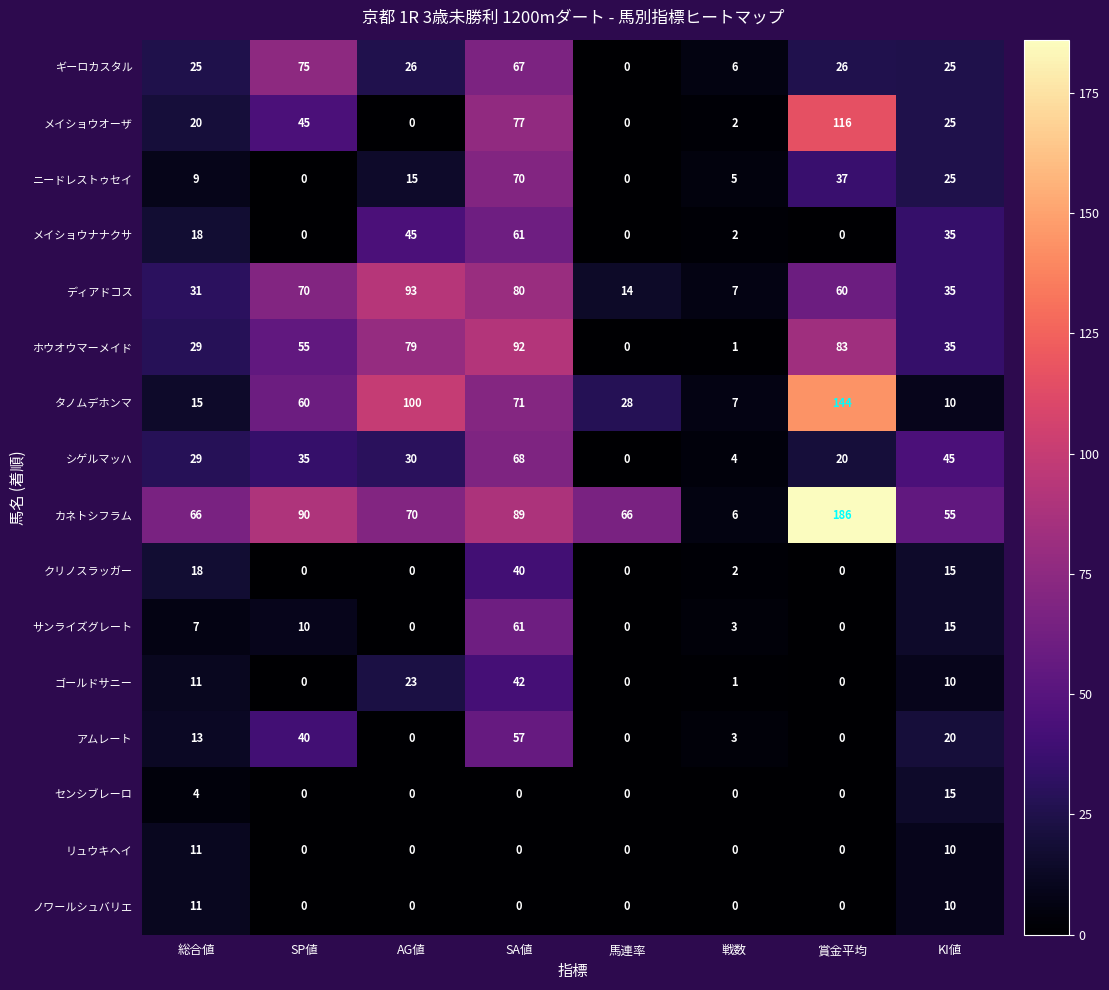

What is the sum of the シゲルマッハ values at 馬連率 and 総合値?

29